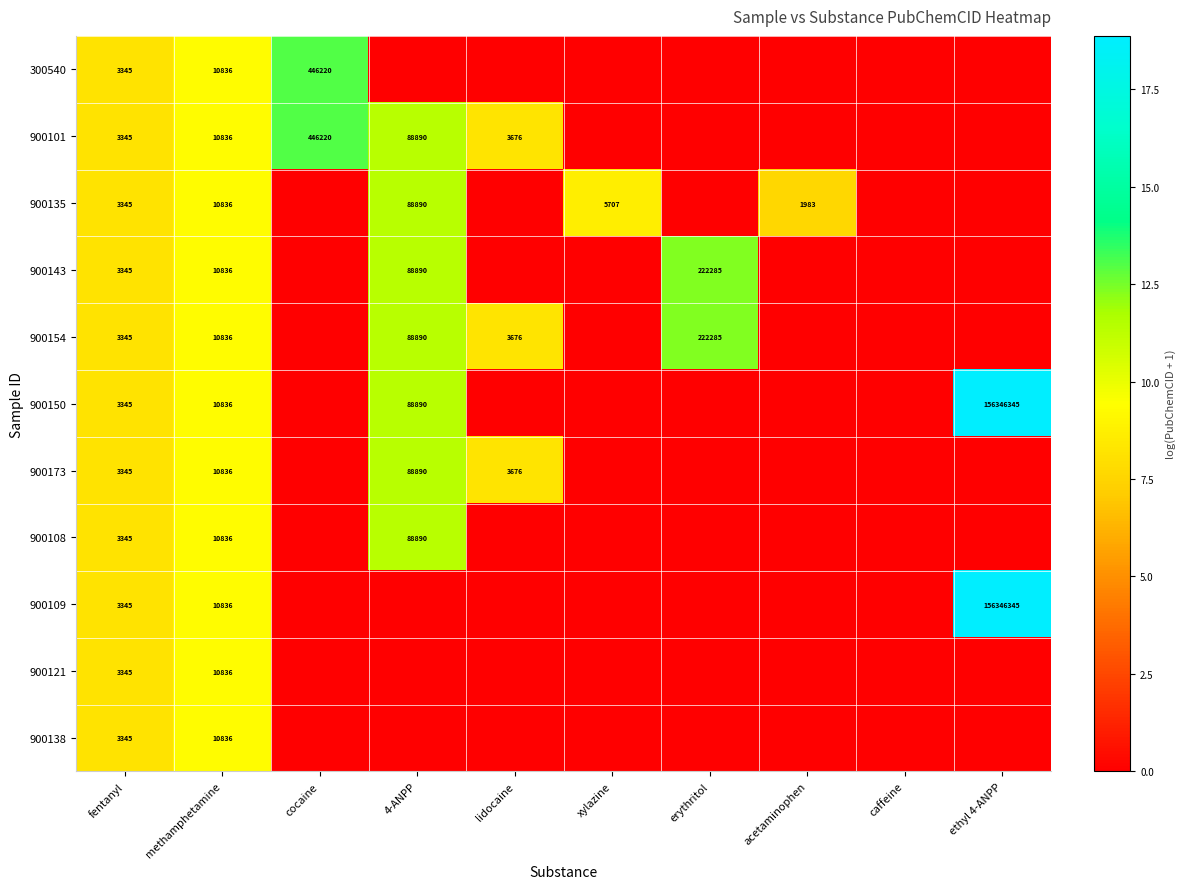

The 900150 series shows 14281 at methamphetamine. True or false?

False